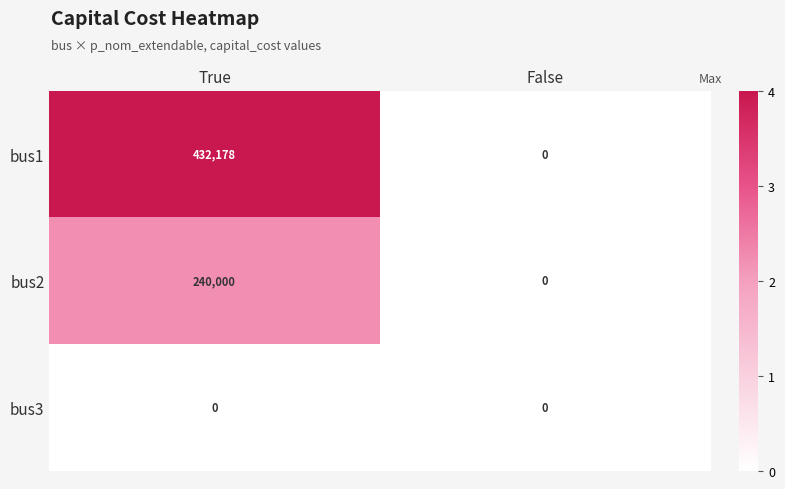

Read the bus1 value at True.

432178